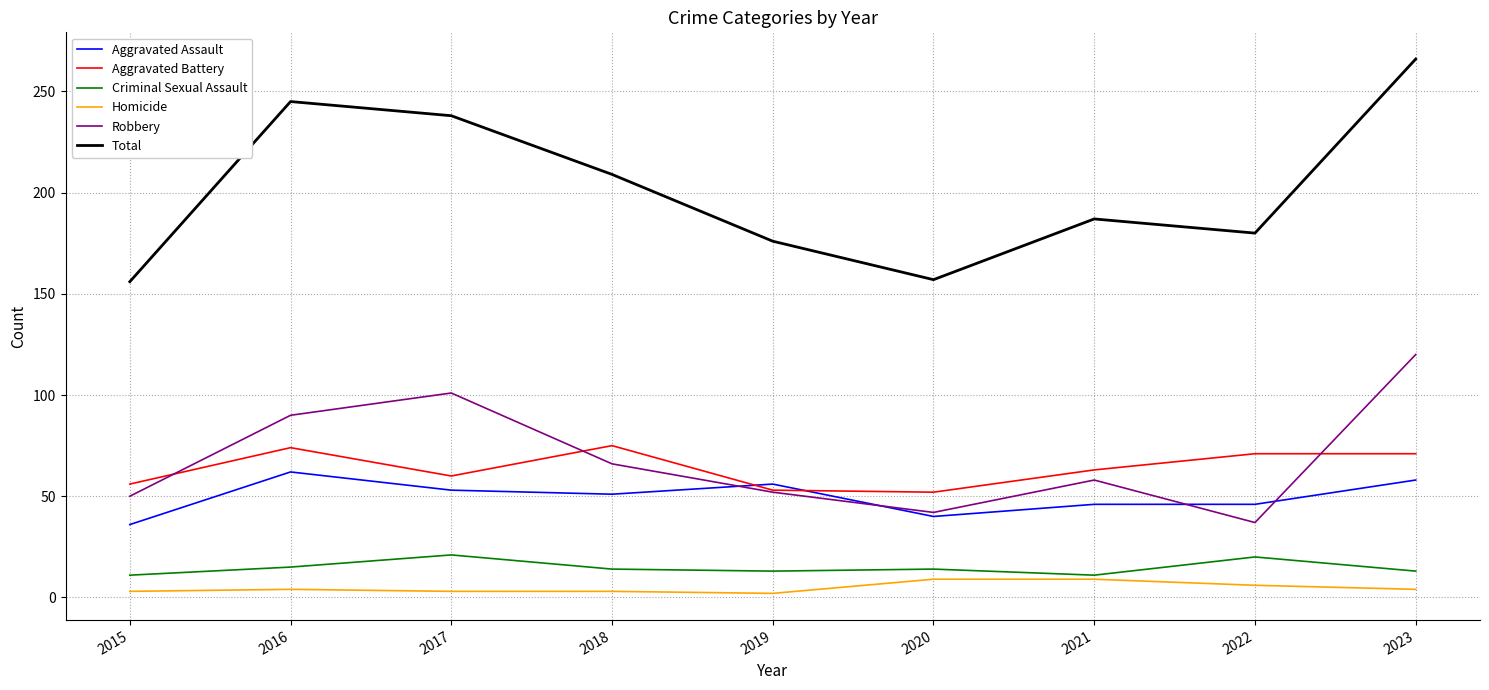

List the series in order of their peak value, highest first.

Total, Robbery, Aggravated Battery, Aggravated Assault, Criminal Sexual Assault, Homicide